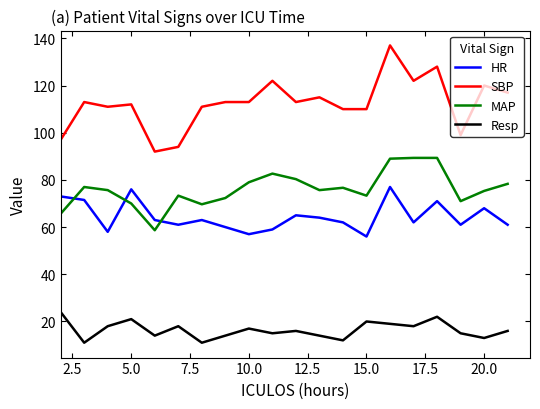

True or false: MAP and Resp intersect in this chart.

False